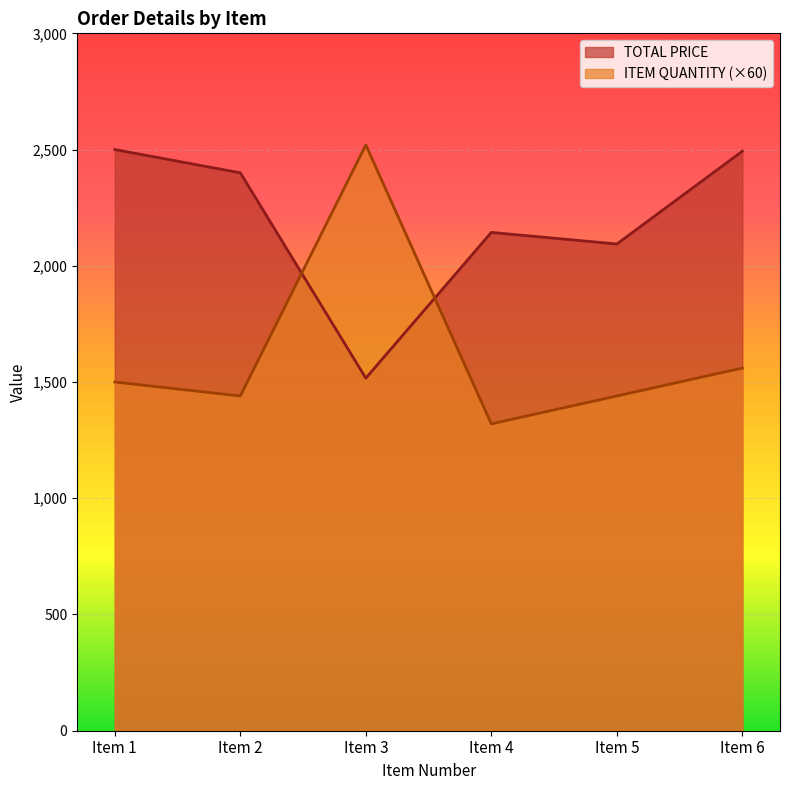

Is it true that TOTAL PRICE equals 623.8 at Item 6?

False